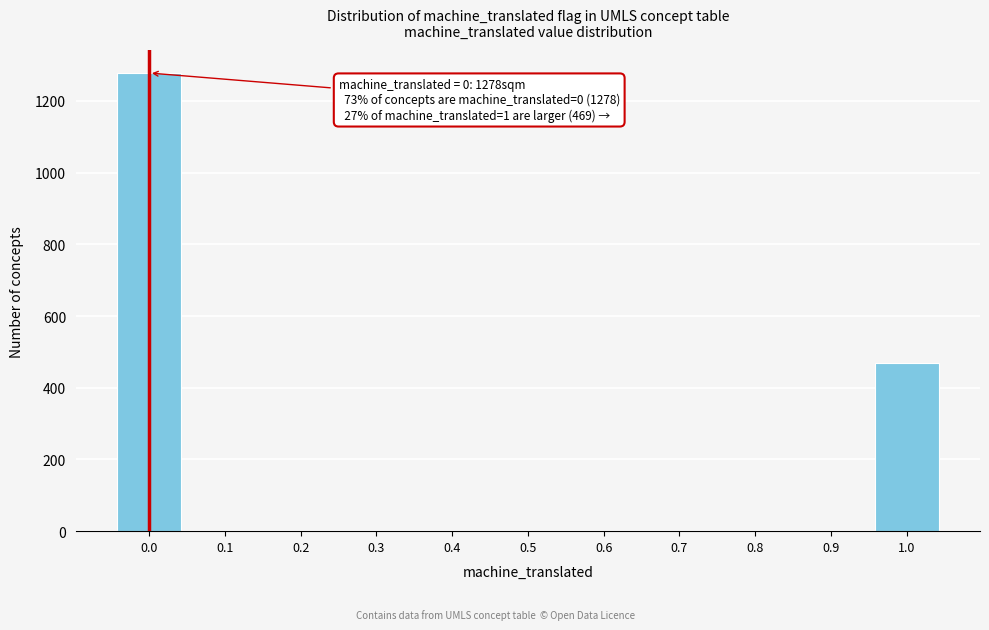

Reading left to right, what are all the values shown in this chart?

0.0=1278	0.1=0	0.2=0	0.3=0	0.4=0	0.5=0	0.6=0	0.7=0	0.8=0	0.9=0	1.0=469